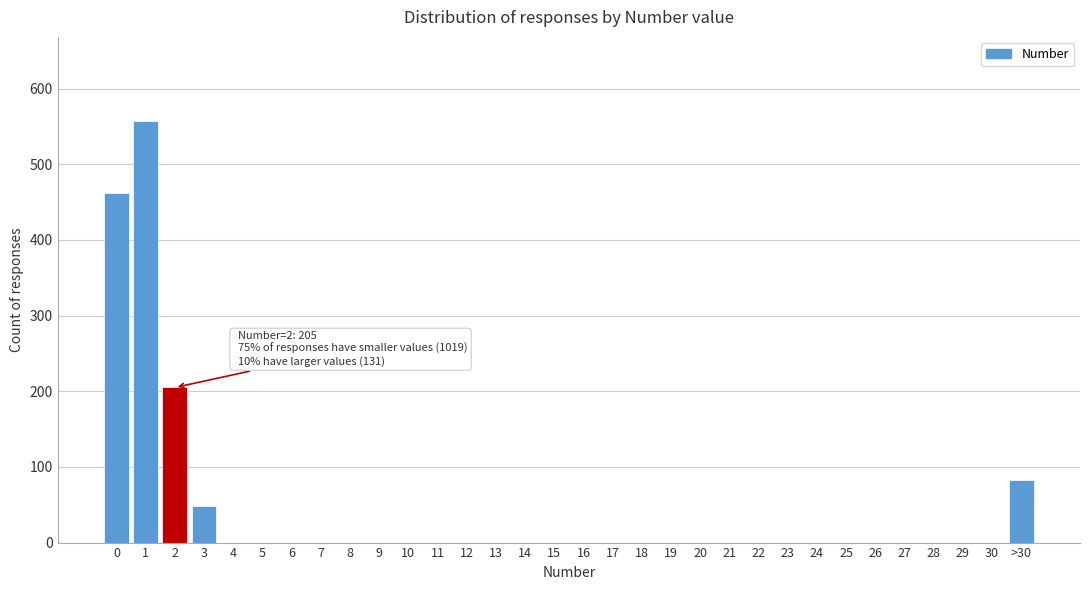

True or false: the data shows 0 at 27.

True